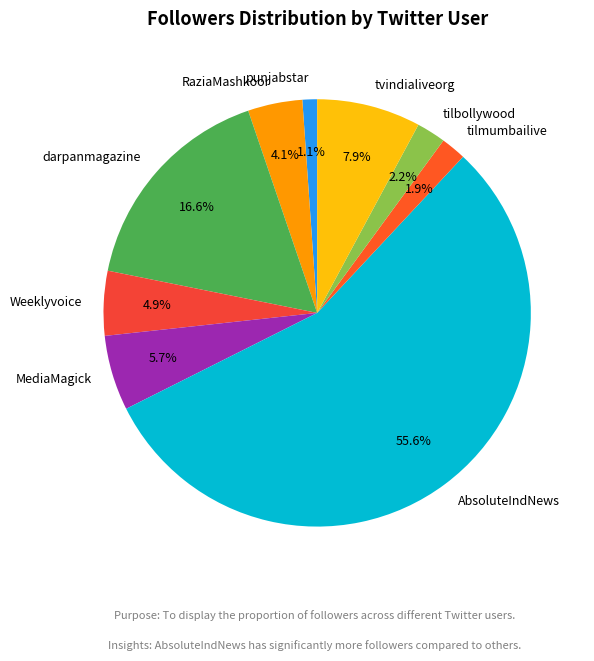

Which category has the biggest portion of the pie?

AbsoluteIndNews